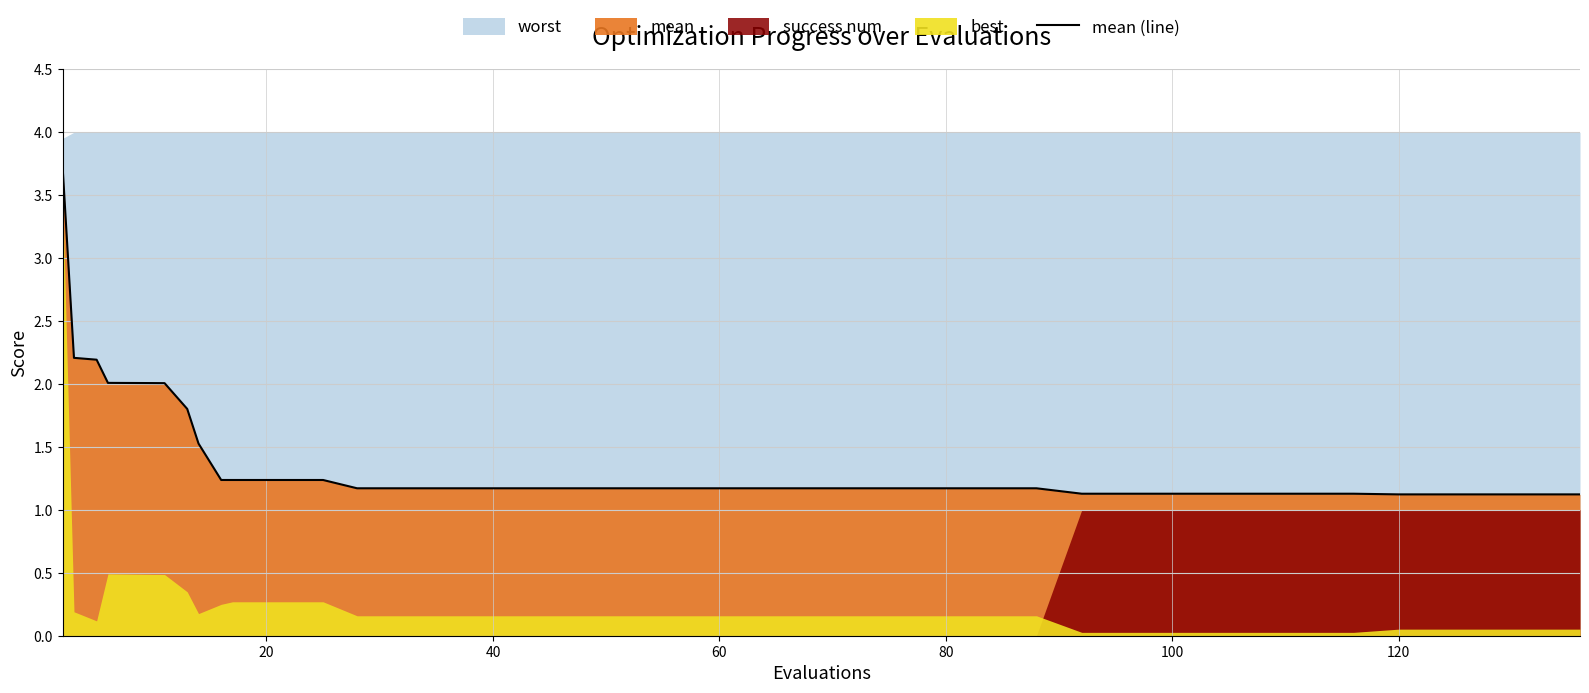

What is the minimum value for mean (line)?

1.1